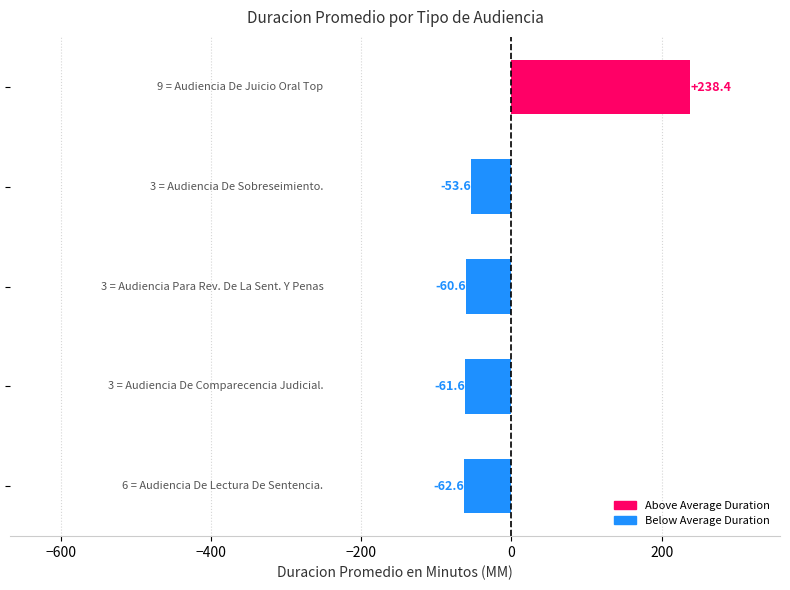

Reading bottom to top, list all the values displayed in this chart.

-62.6	-61.6	-60.6	-53.6	238.4